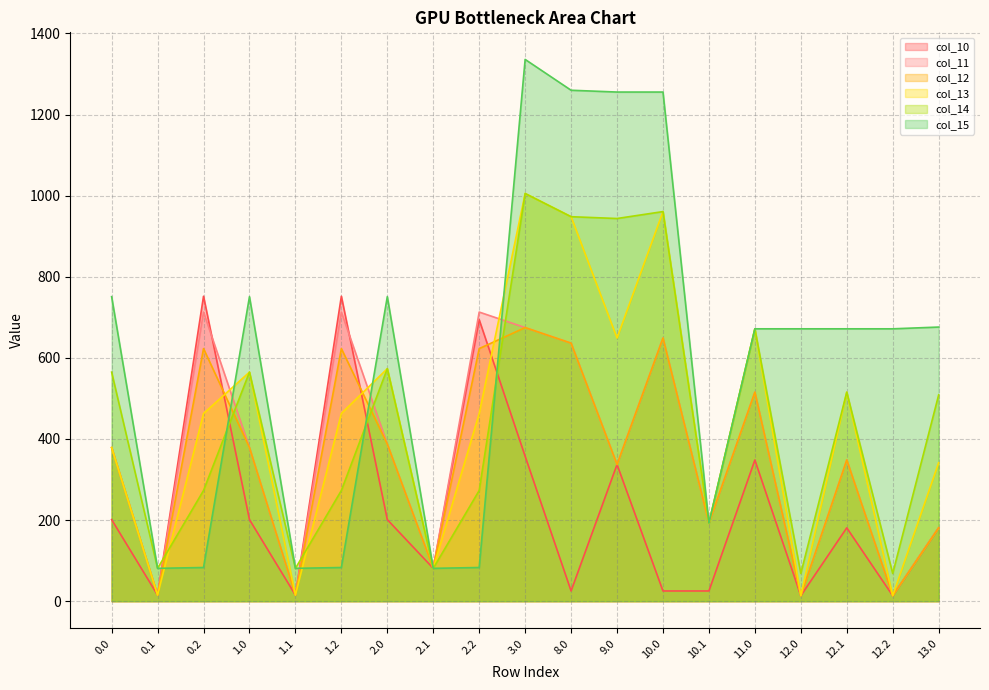

How many data points in col_15 are above 671?

12